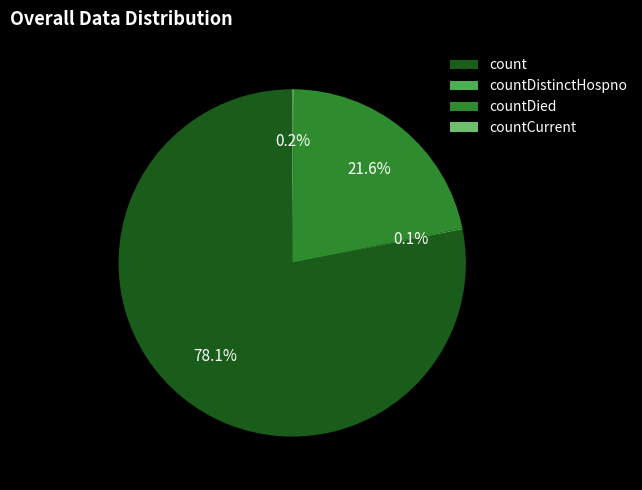

Between count and countDied, which is larger?

count